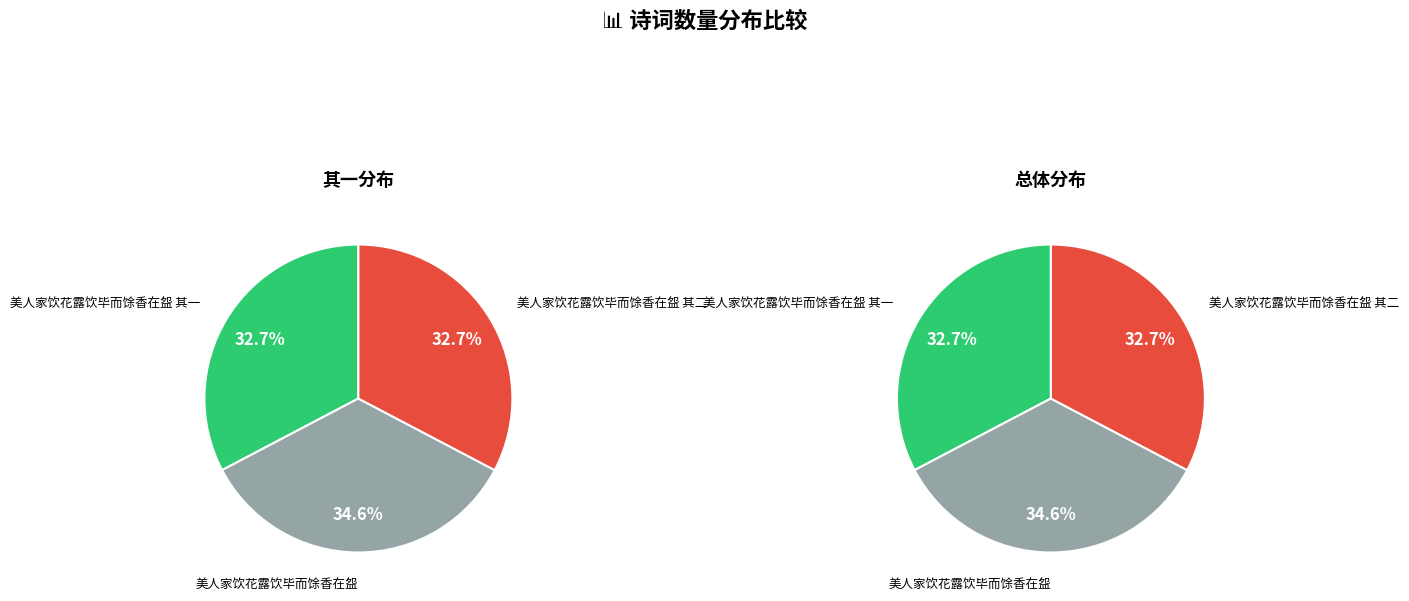

Is there a majority slice in this chart?

No